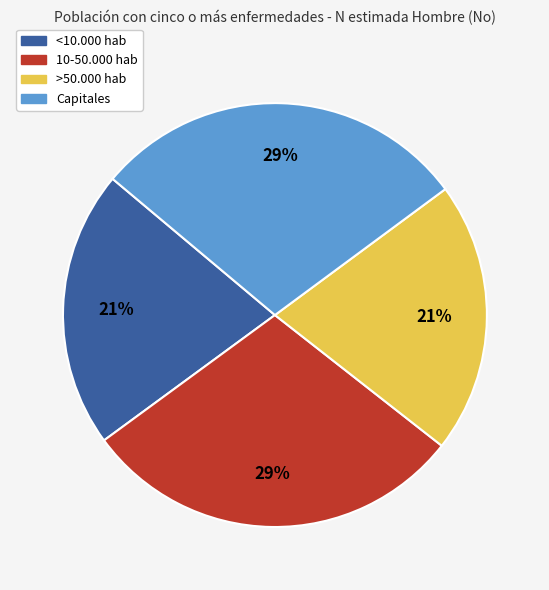

To the nearest percent, what percentage of the pie is <10.000 hab?

21%